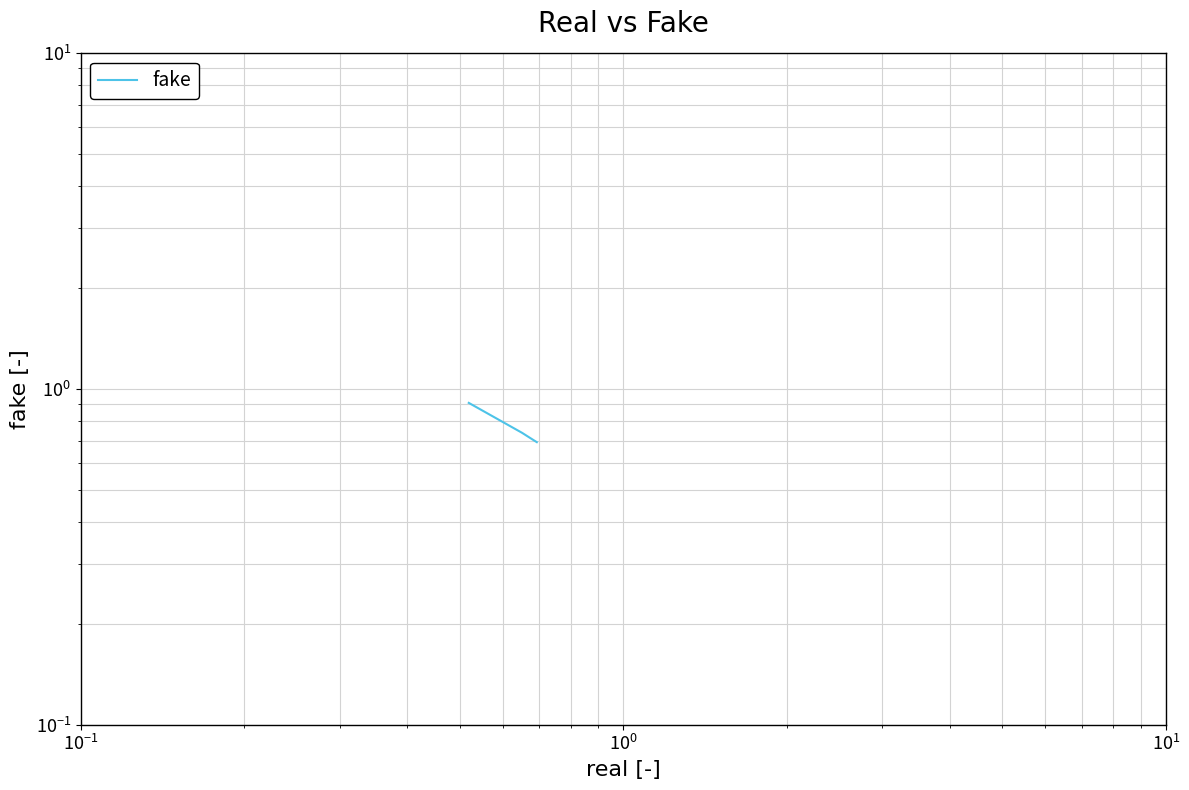

Is this an area chart (filled region under the line)?

No